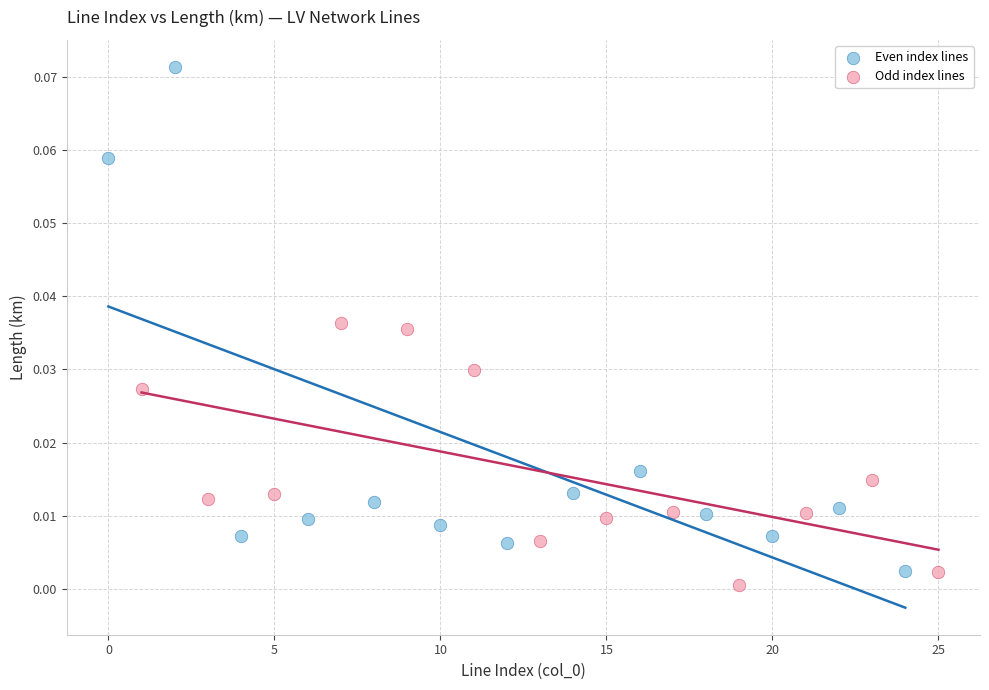

Which series contains the highest Y value?

Even index lines